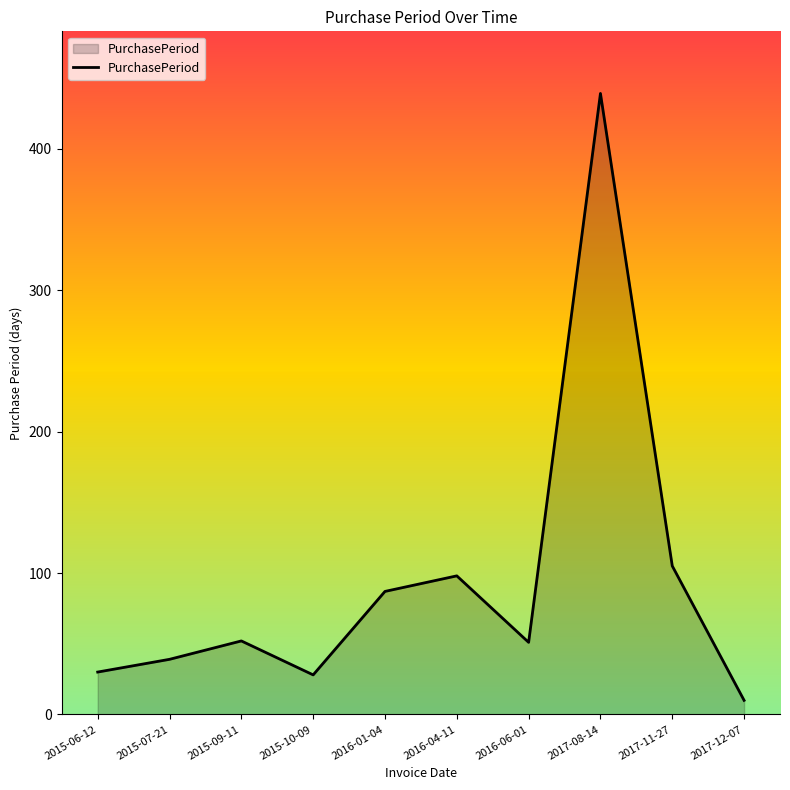

What is the average value?

94